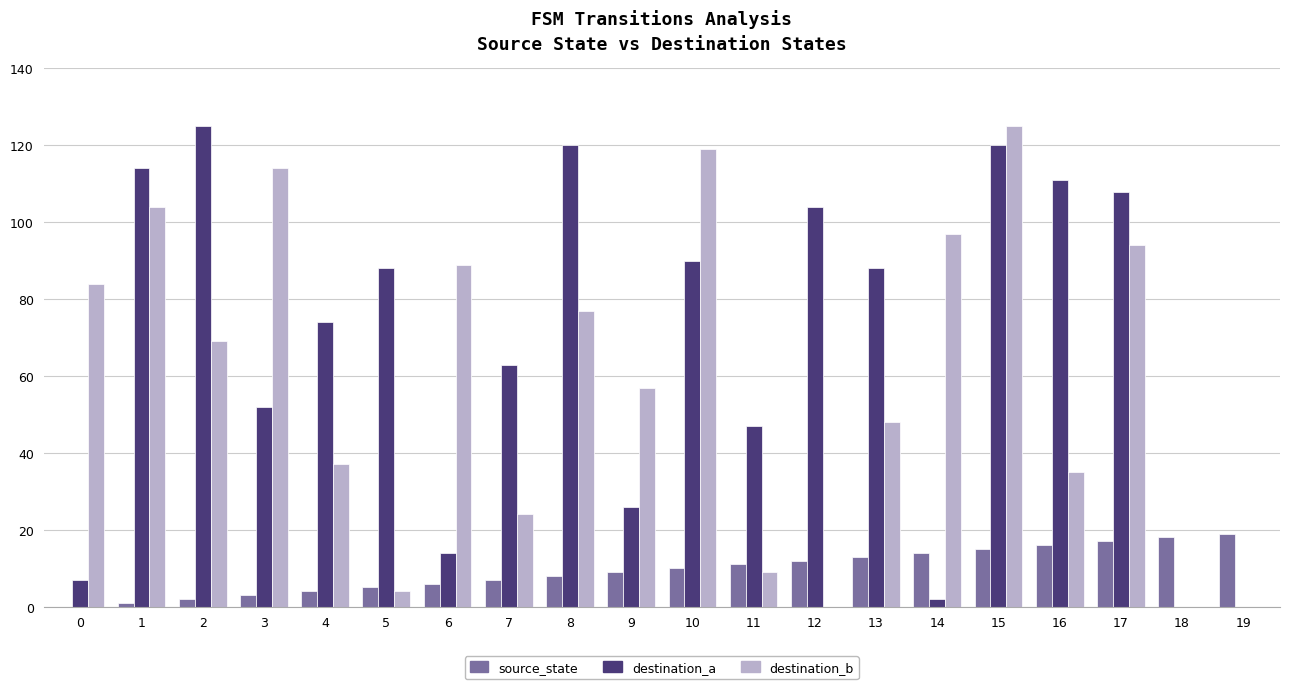

Reading left to right, list all the values displayed in this chart.

source_state: 0	1	2	3	4	5	6	7	8	9	10	11	12	13	14	15	16	17	18	19
destination_a: 7	114	125	52	74	88	14	63	120	26	90	47	104	88	2	120	111	108	0	0
destination_b: 84	104	69	114	37	4	89	24	77	57	119	9	0	48	97	125	35	94	0	0